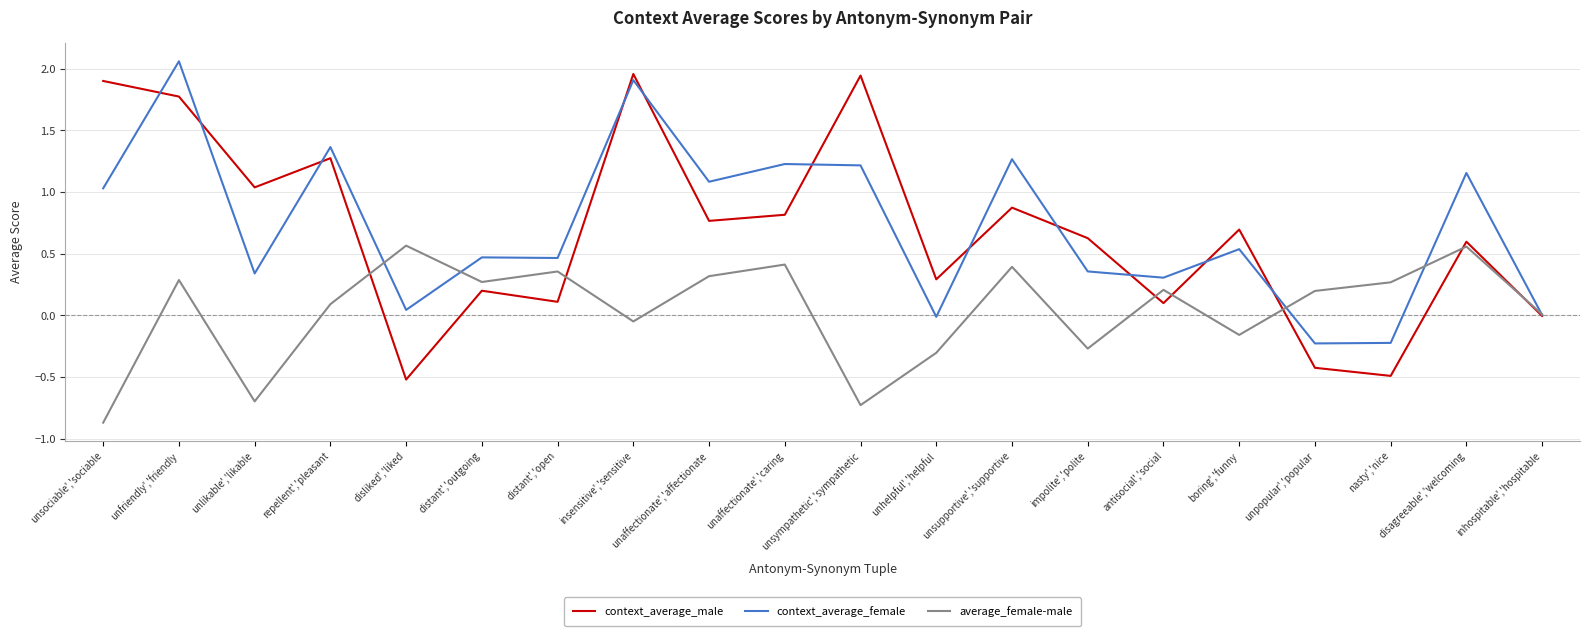

True or false: average_female-male and context_average_male intersect in this chart.

True